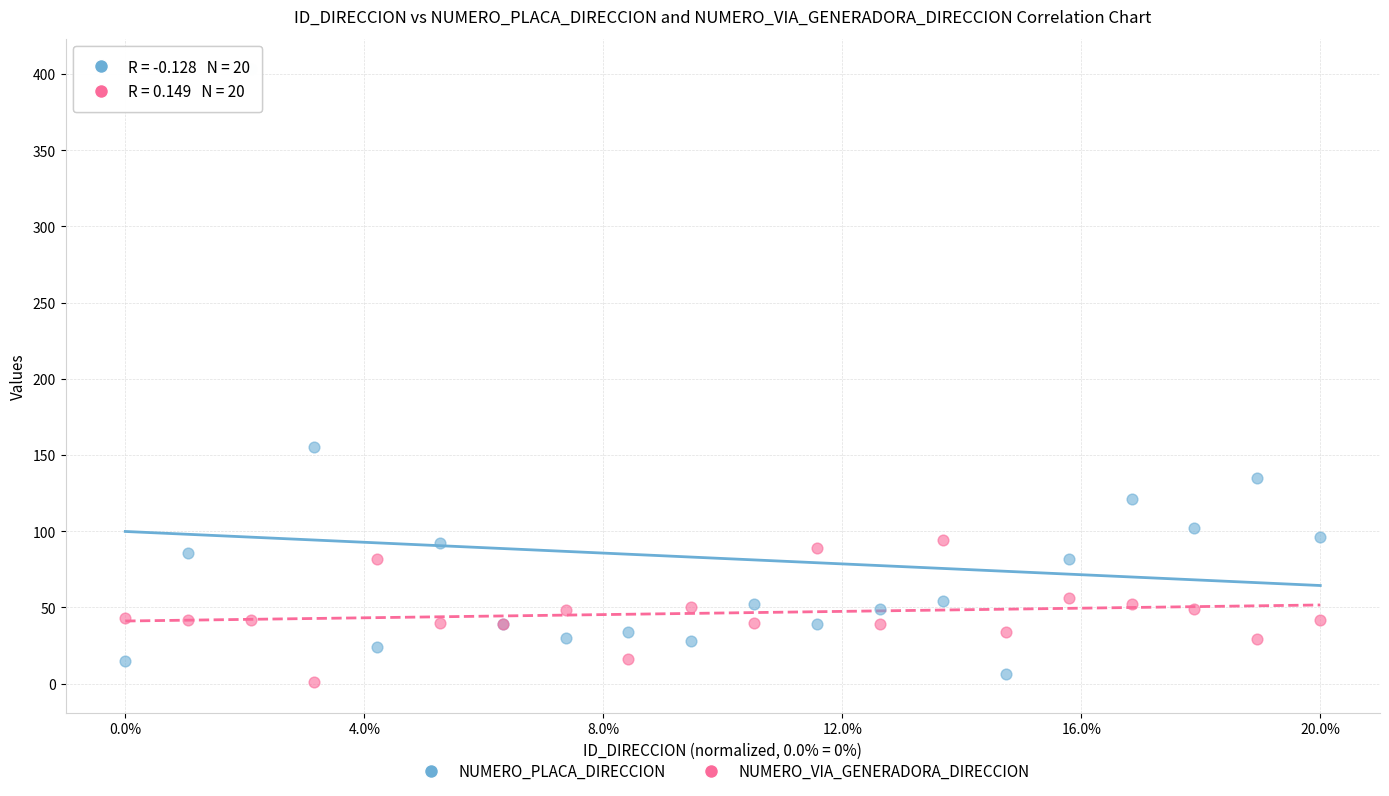

Across all series, what Y value is closest to 202?

155